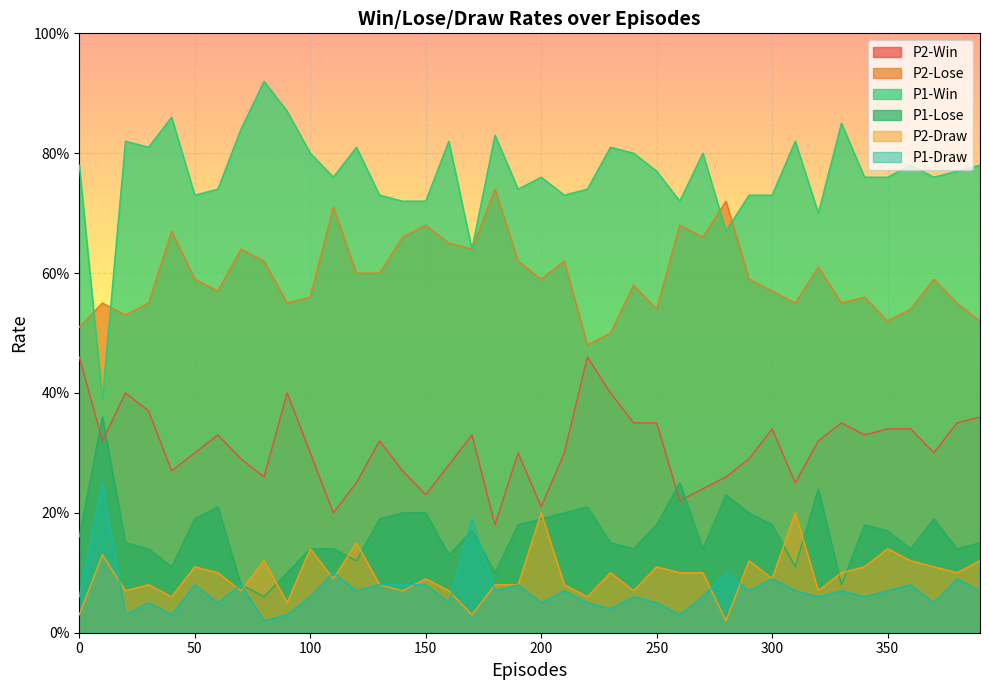

List the labels in order of P2-Draw value, smallest first.

280, 0, 170, 90, 40, 220, 20, 70, 140, 160, 240, 320, 30, 130, 180, 190, 210, 110, 150, 300, 60, 230, 260, 270, 330, 380, 50, 250, 340, 370, 80, 290, 360, 390, 10, 100, 350, 120, 200, 310